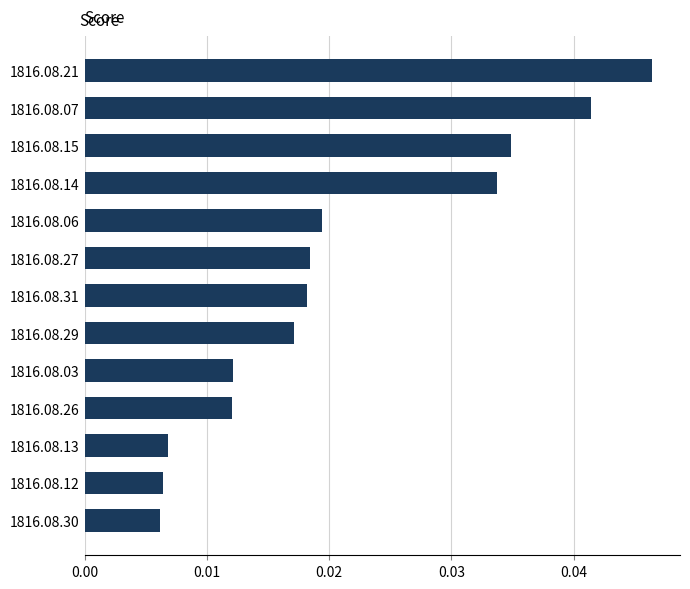

What is the sum of all values?

0.3